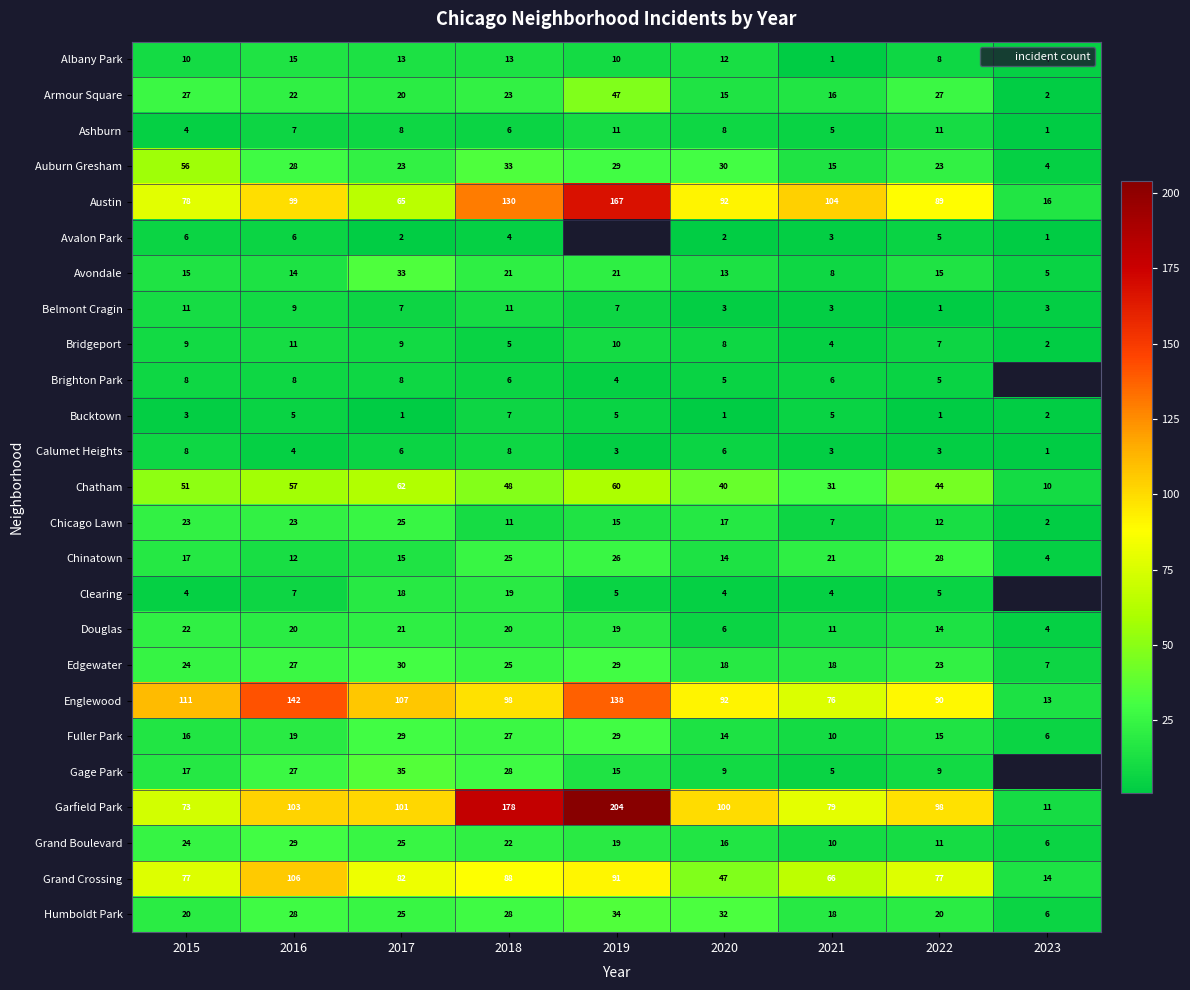

What is the maximum value for Brighton Park?

8.0